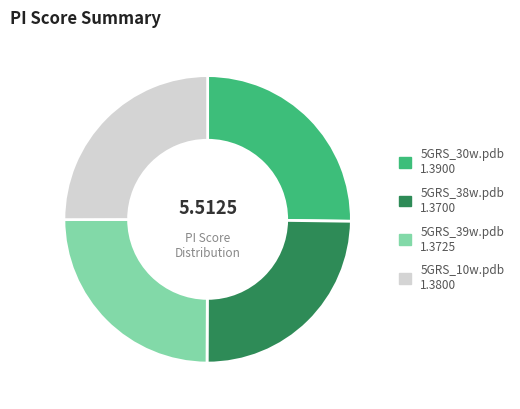

Is there any slice that represents more than half of the pie?

No